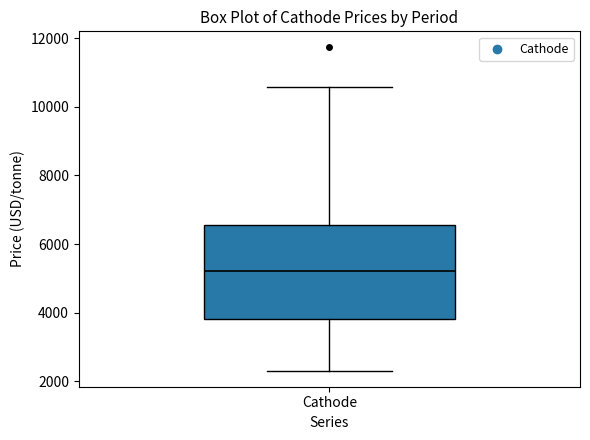

Read this box plot against the y-axis: the position of the median line, the range covered by the box, and the ends of both whiskers. The values are not printed on the chart, so give them approximately, as read against the axis.

median 5200, box 3800 to 6600, whiskers 2400 to 10600